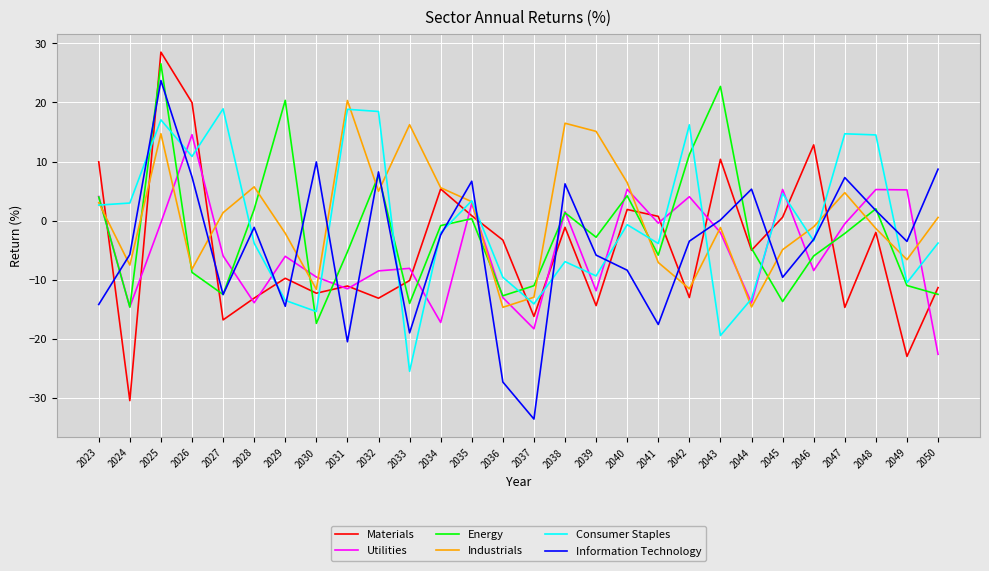

Is it true that Information Technology equals 8.2 at 2032?

True